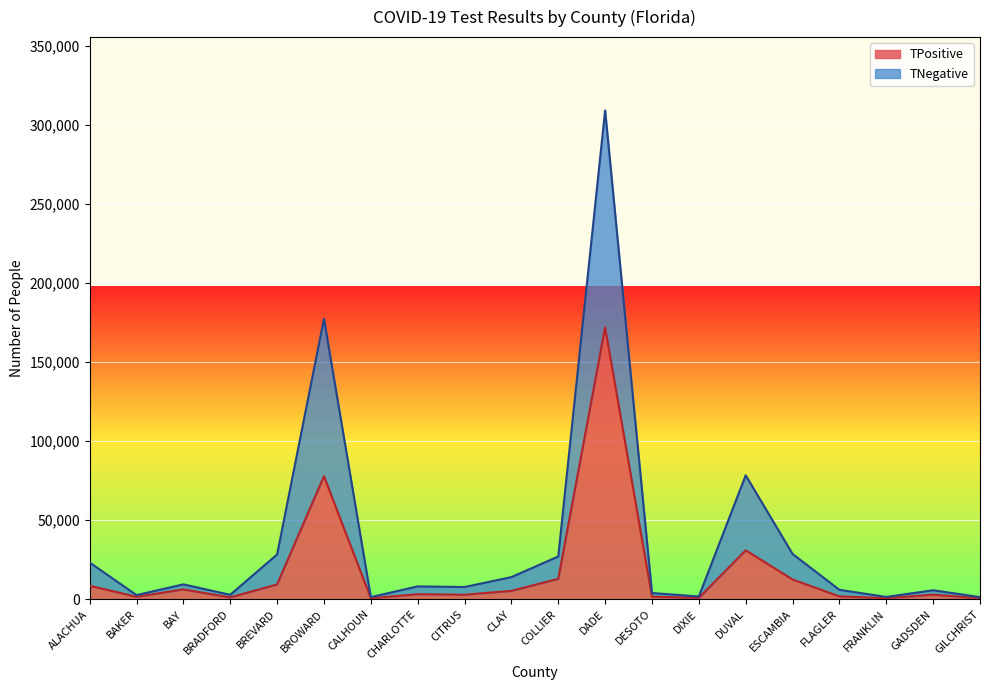

Which has a higher value, BRADFORD or DESOTO?

DESOTO